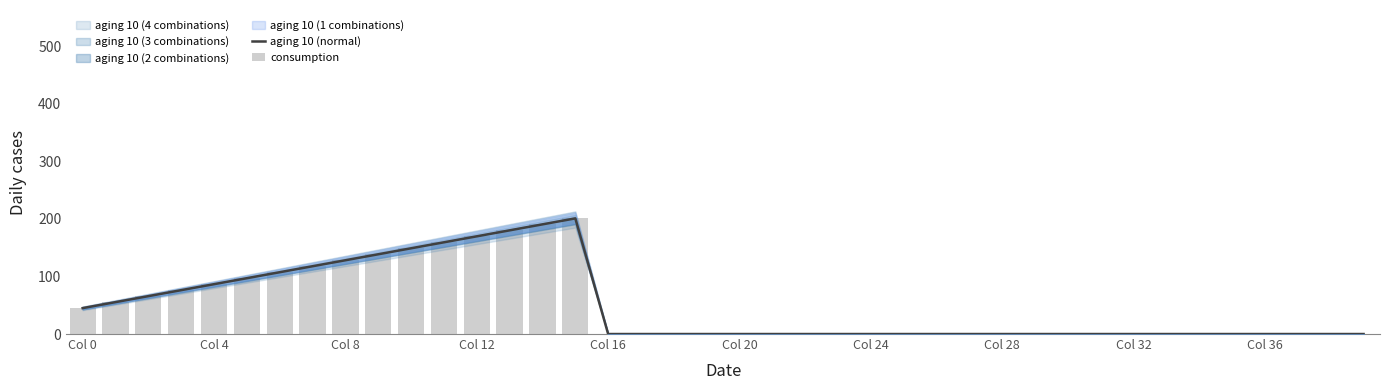

Does the chart contain any negative values?

No